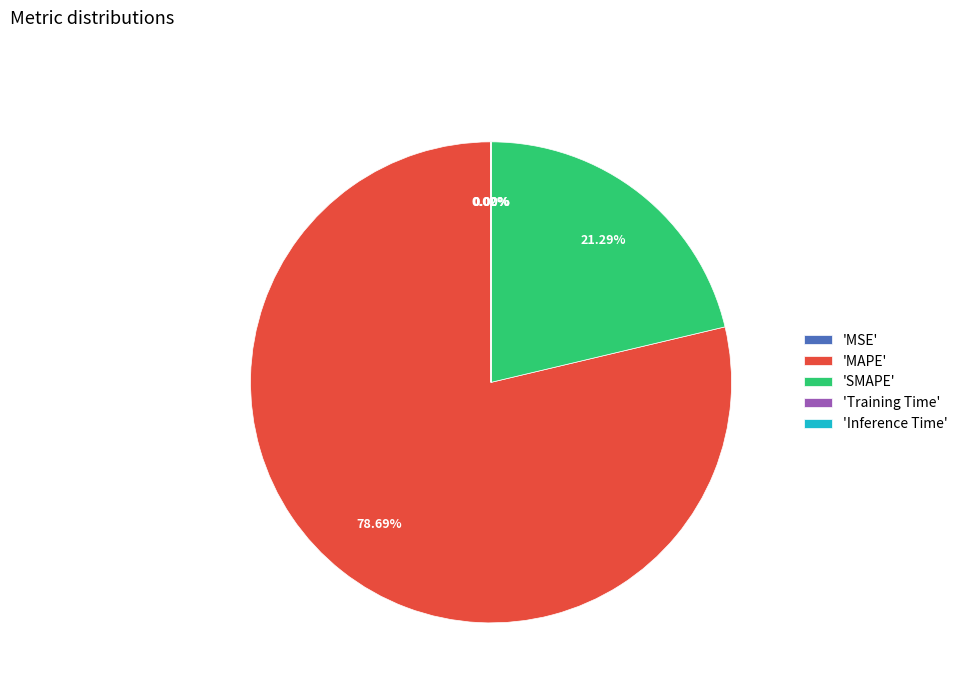

Which slice is the largest?

'MAPE'